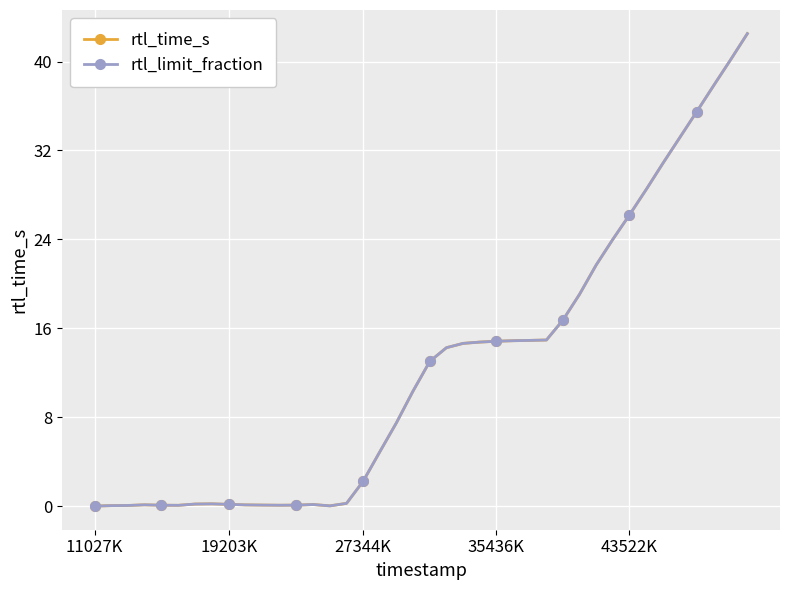

True or false: rtl_time_s has more than 1 interior local peaks.

True